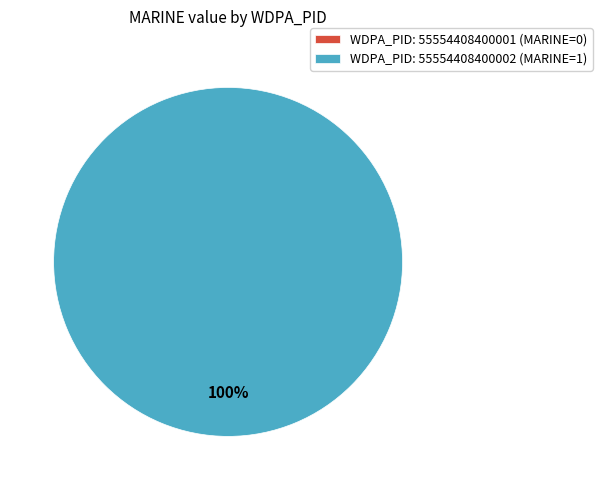

Which category has the smallest portion of the pie?

55554408400001